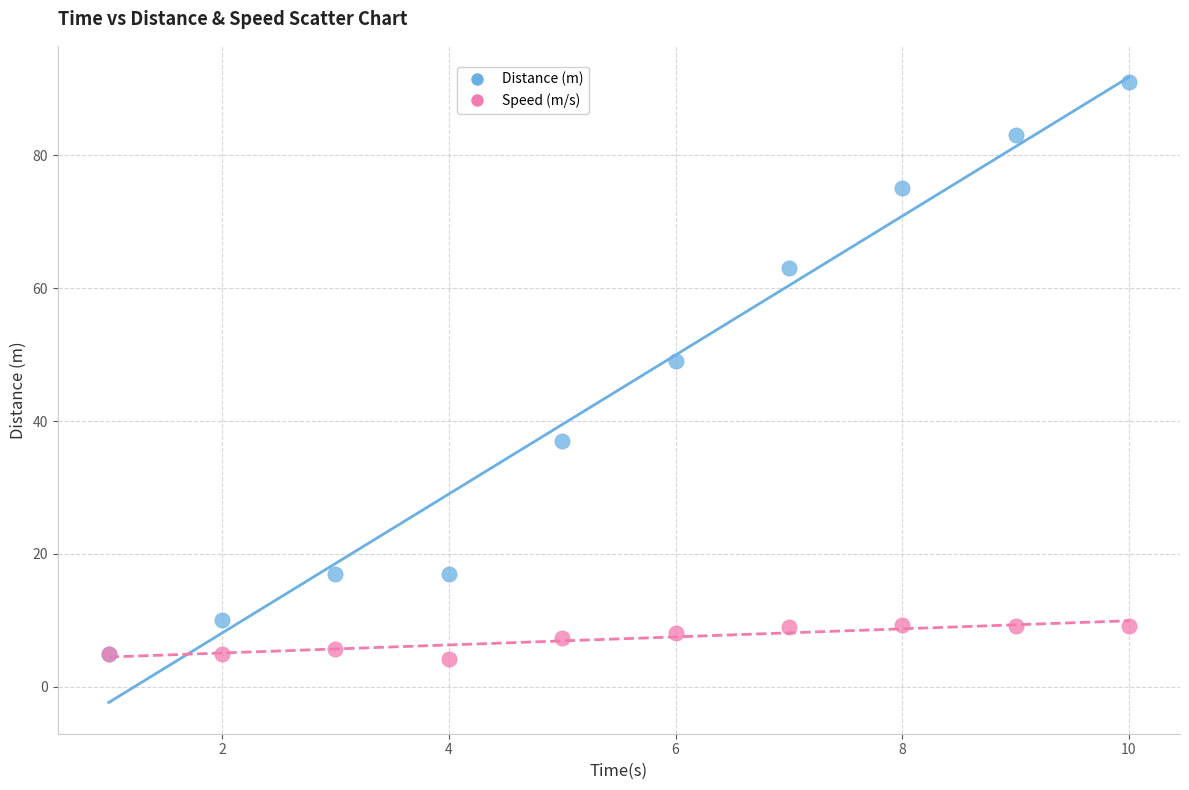

Across all series, what Y value is closest to 47?

49.0